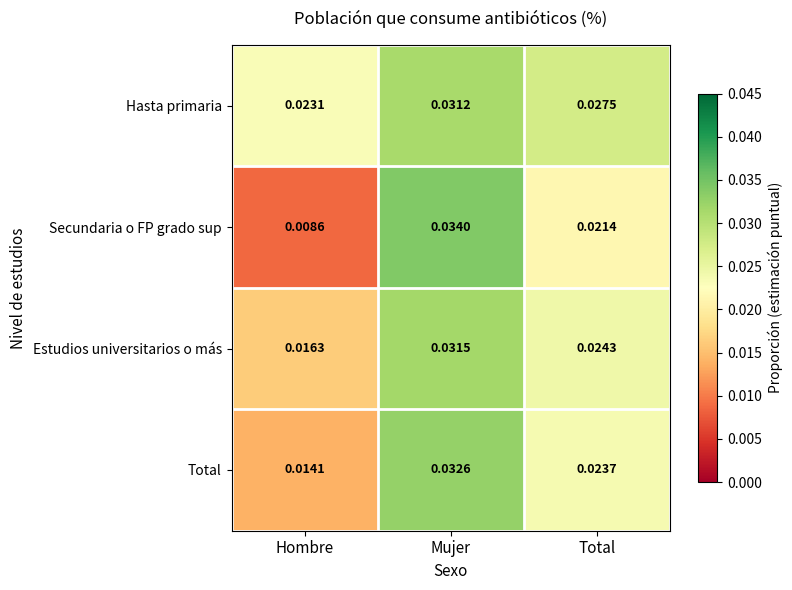

Which series changed the most between Mujer and Total?

Secundaria o FP grado sup